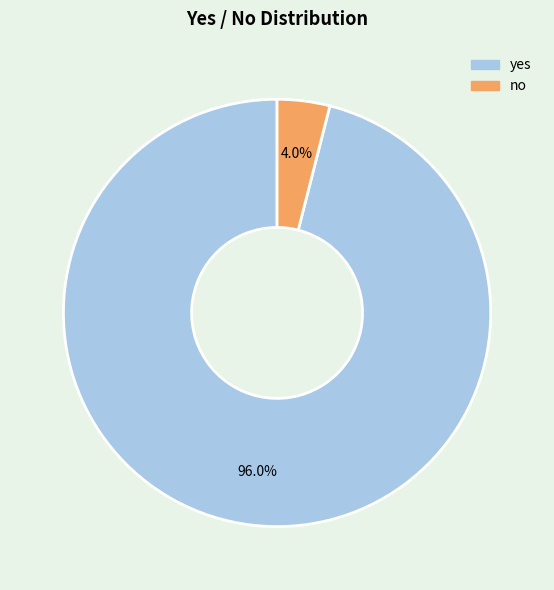

Which has a higher value, yes or no?

yes